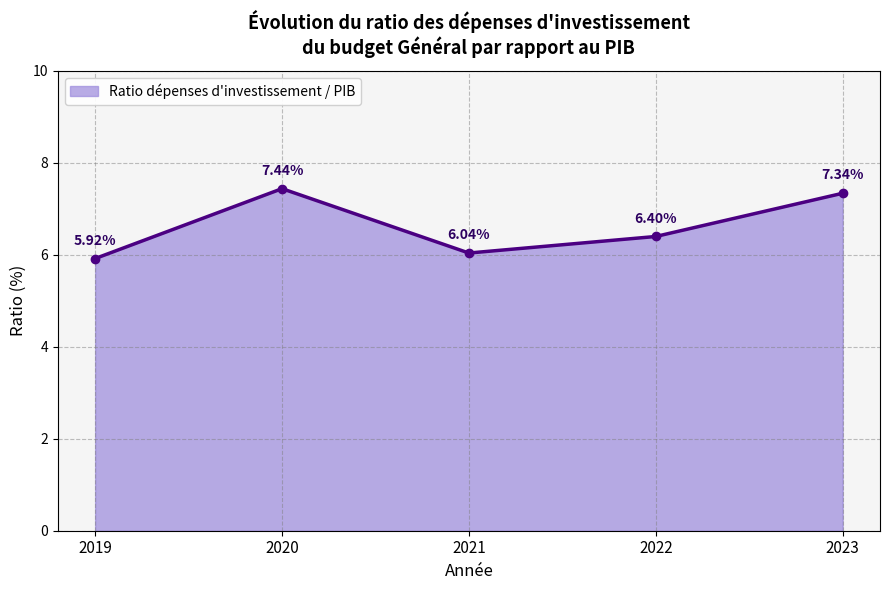

The value at 2022 is 6.4. True or false?

True